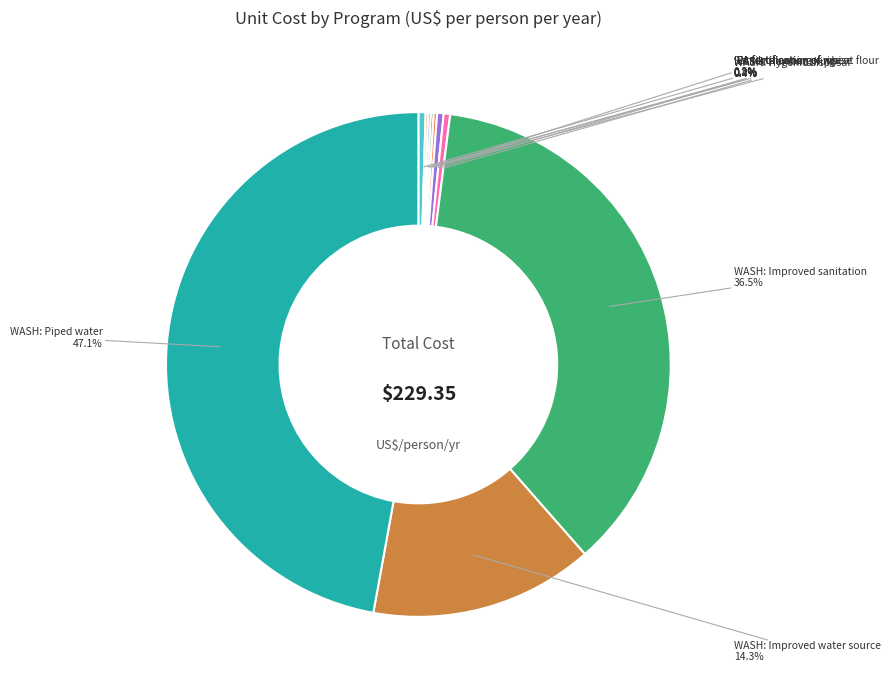

Combined, do Family planning and WASH: Improved water source account for over 50%?

No